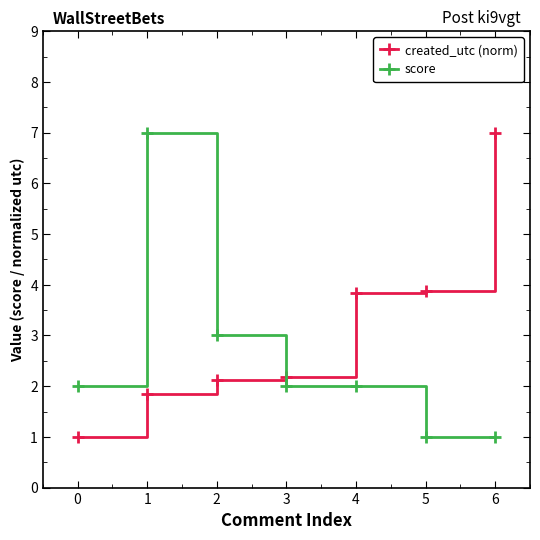

True or false: score and created_utc (norm) intersect in this chart.

True